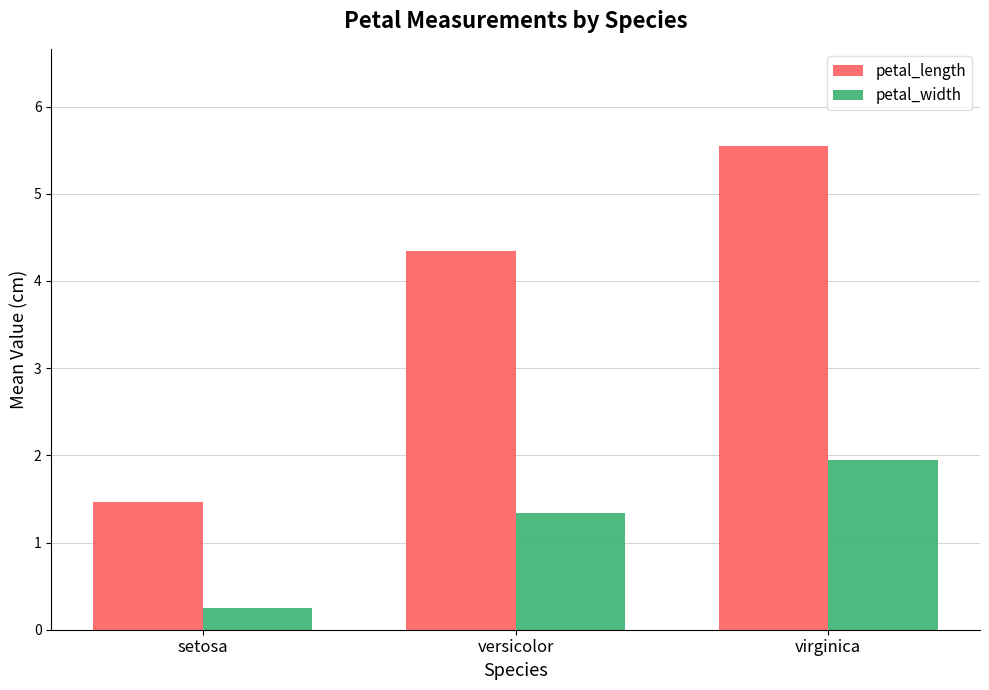

List the labels in order of petal_width value, largest first.

virginica, versicolor, setosa